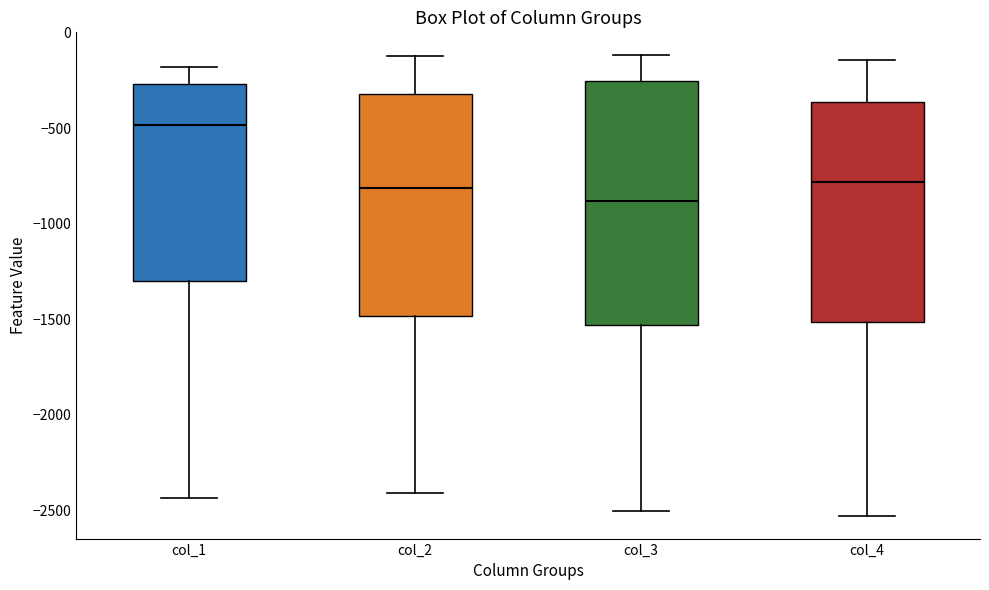

Reading left to right, transcribe this box plot: for each box, give where its median line is, the range the box spans, and where its two whiskers end, as read against the y-axis. The values are not printed on the chart, so give them approximately, as read against the axis.

col_1: median -500, box -1300 to -250, whiskers -2450 to -200
col_2: median -800, box -1500 to -300, whiskers -2400 to -100
col_3: median -900, box -1550 to -250, whiskers -2500 to -100
col_4: median -800, box -1500 to -350, whiskers -2550 to -150